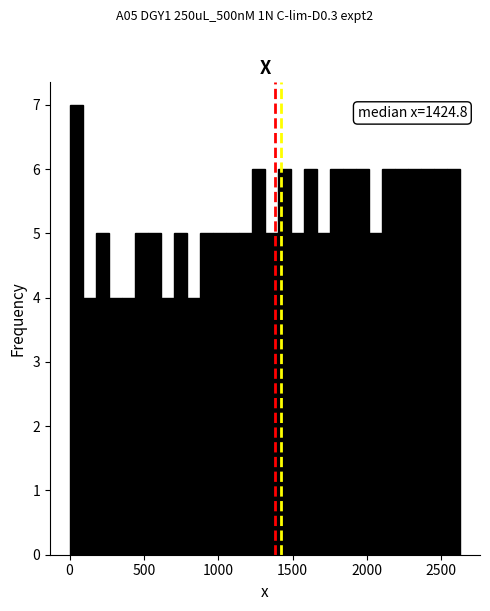

Read against the x-axis, roughly where is the centre of the tallest bar?

50